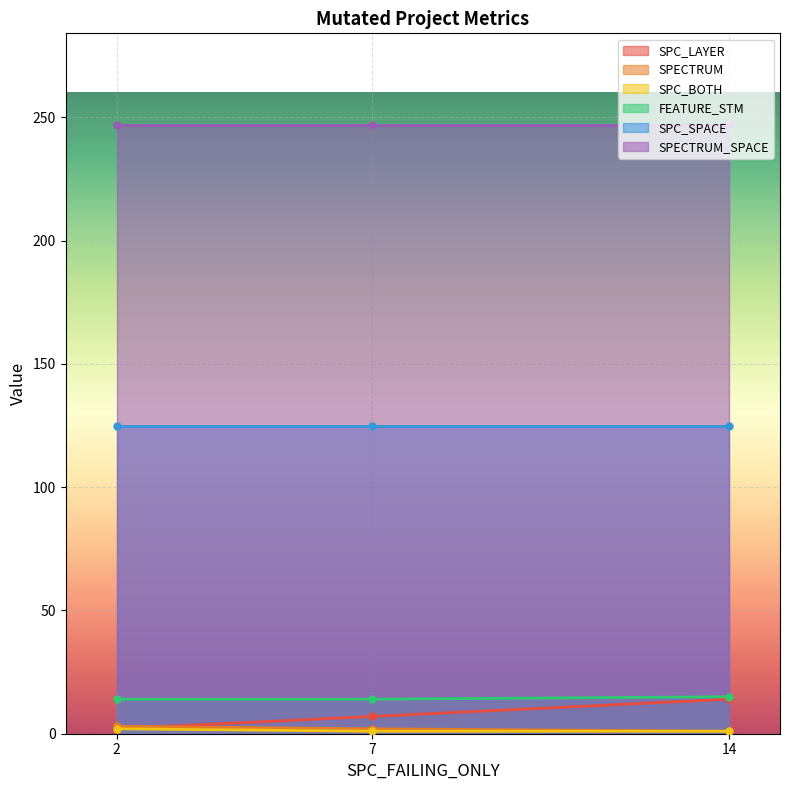

What is the difference between the maximum and second lowest values in the SPC_BOTH series?

1